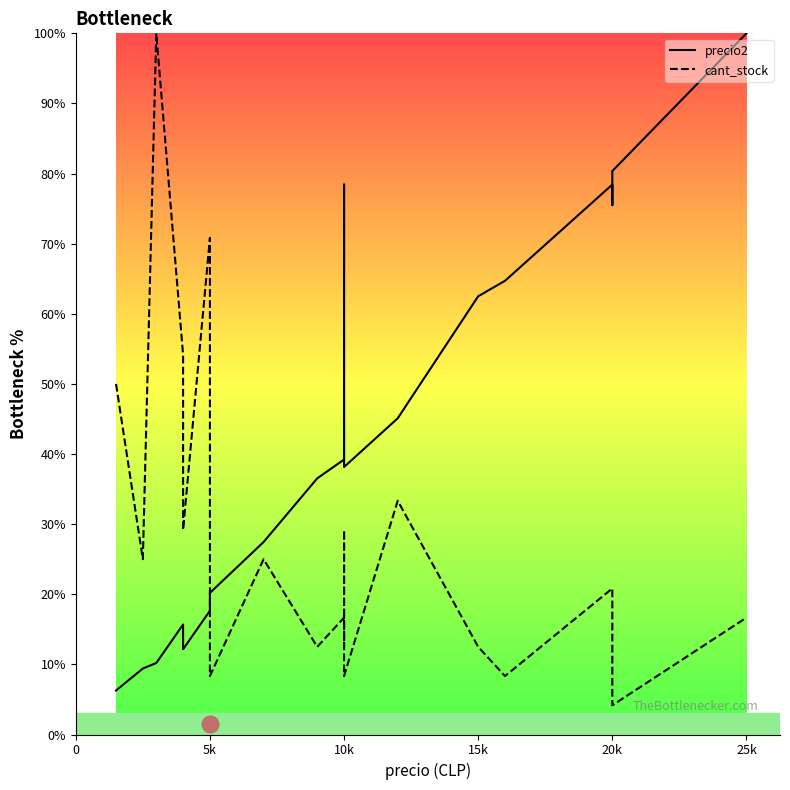

What is the label of the 2nd point from the left?

5k